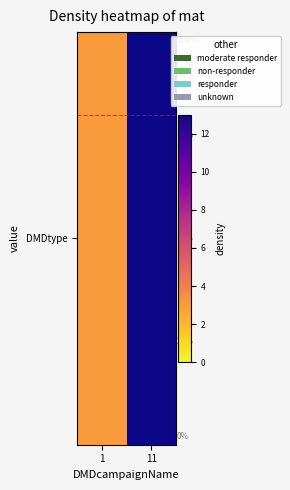

Rank the categories by value from lowest to highest.

1, 11